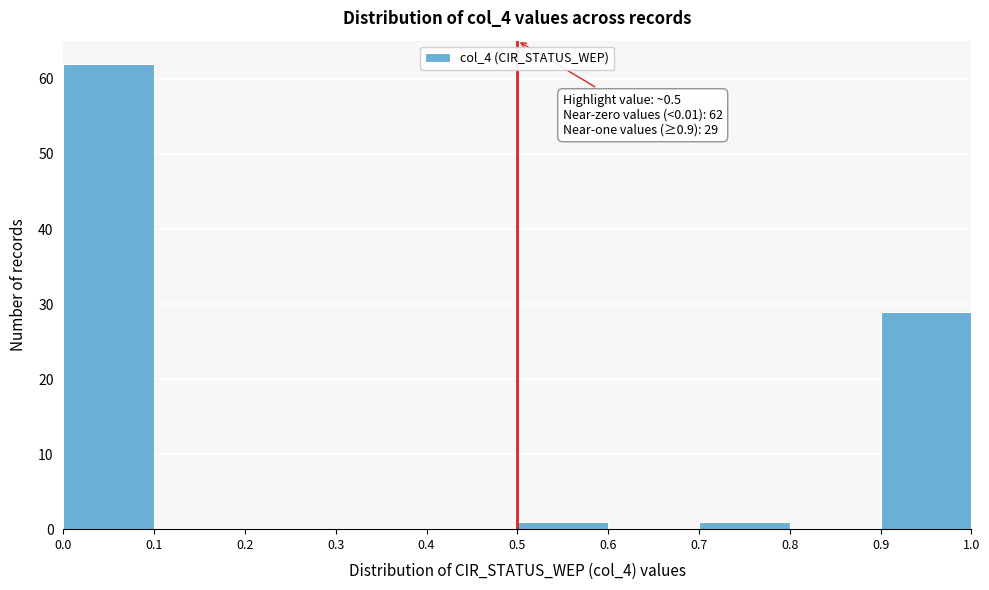

Which range on the x-axis has the tallest bar?

0.0 to 0.1